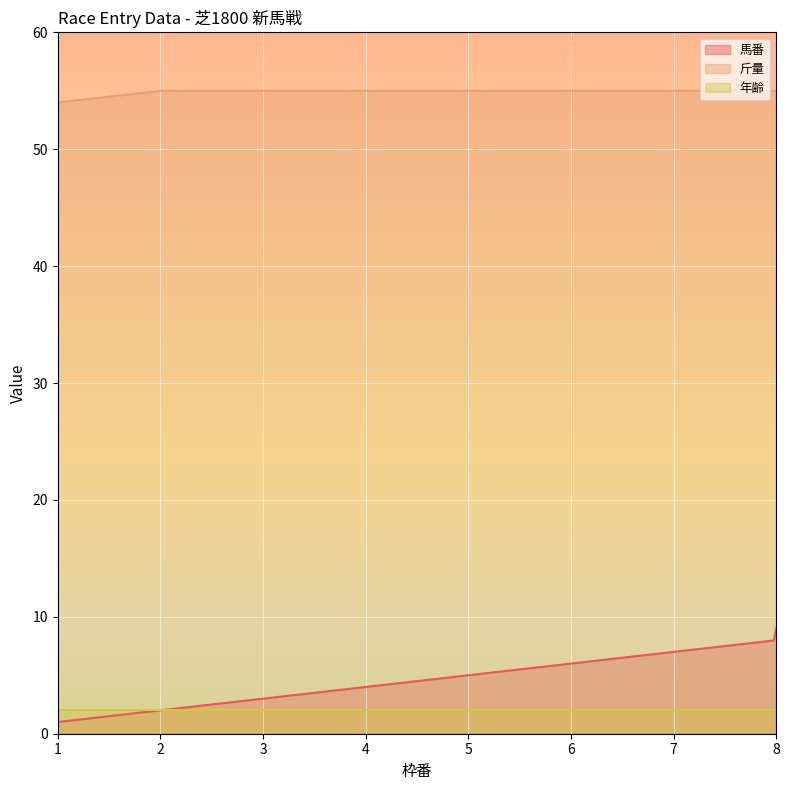

Which label corresponds to the smallest value in the chart?

1